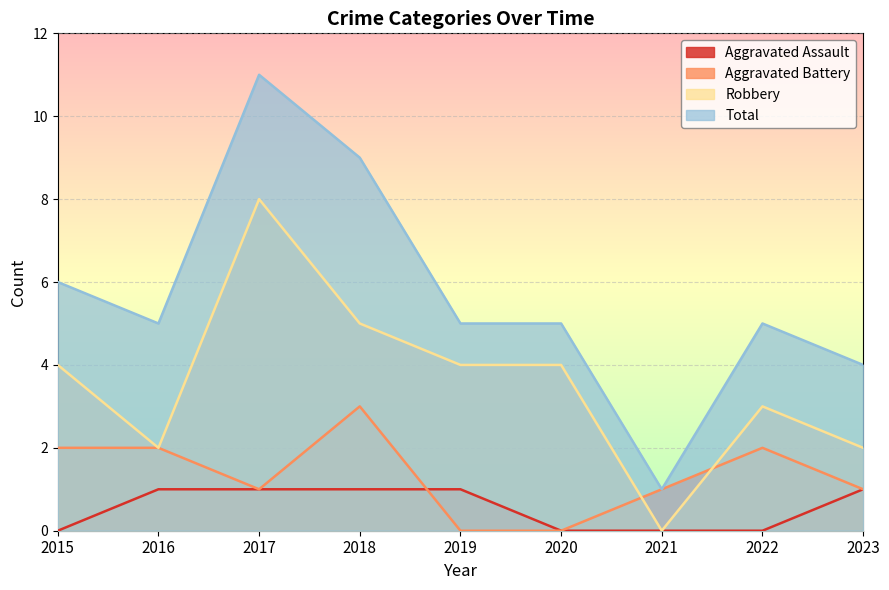

Which series has the widest spread of values?

Total